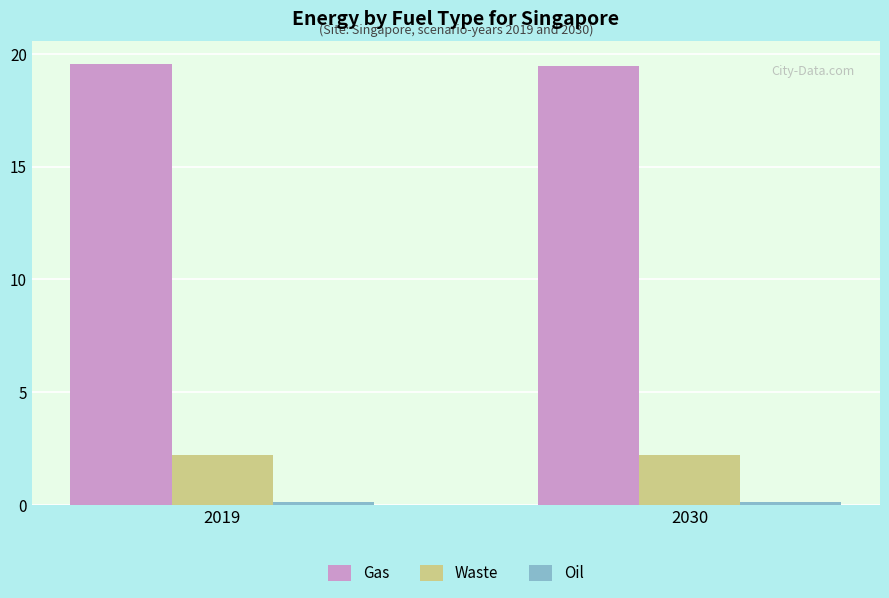

Is the value of Gas at 2030 greater than the value of Waste at 2019?

Yes